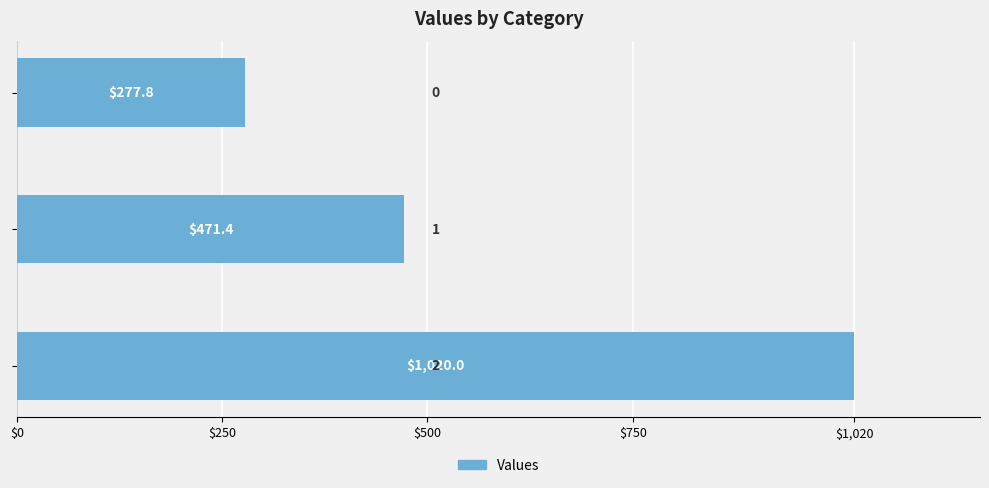

What is the maximum value shown in the chart?

1020.0